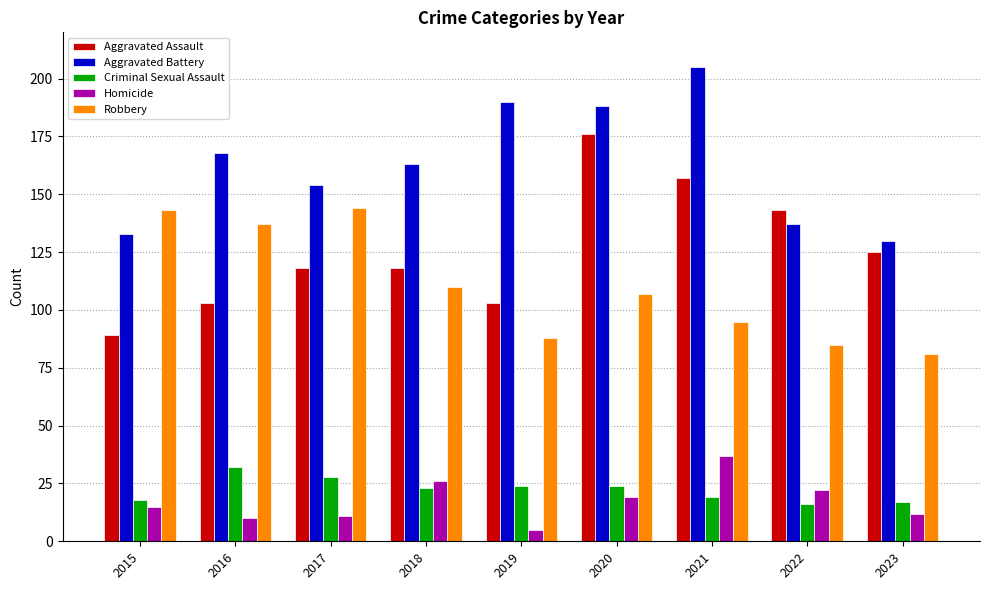

Where is Robbery nearest to the value 112?

2018